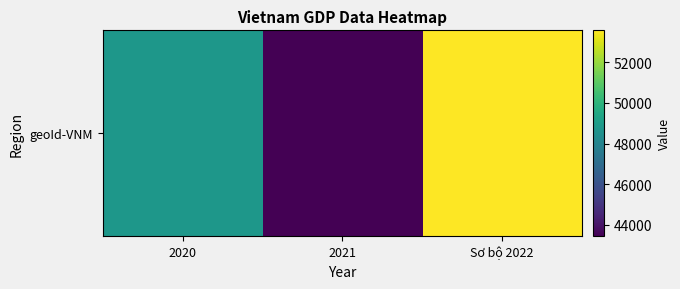

Which has a higher value, Sơ bộ 2022 or 2021?

Sơ bộ 2022